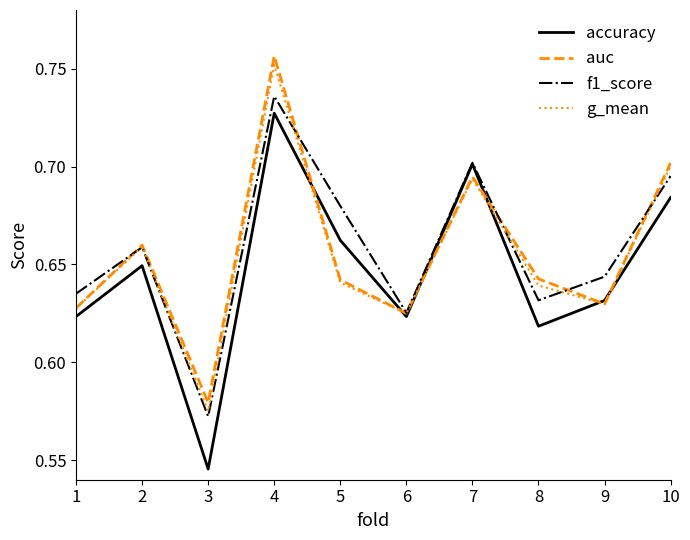

What are all the series names shown in the legend?

accuracy, auc, f1_score, g_mean